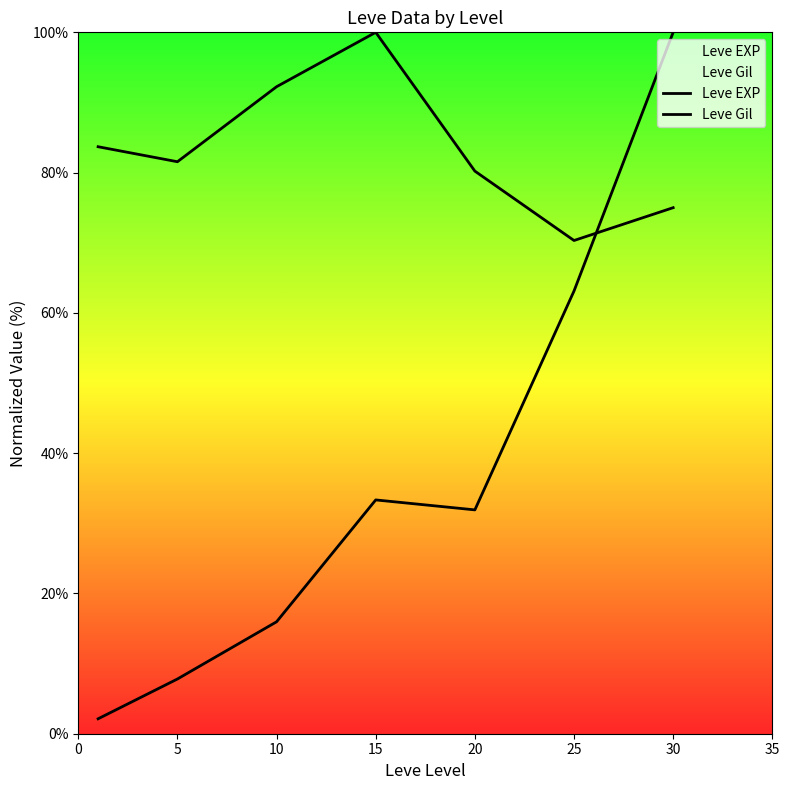

True or false: Leve EXP has more than 0 points higher than both neighbors.

True